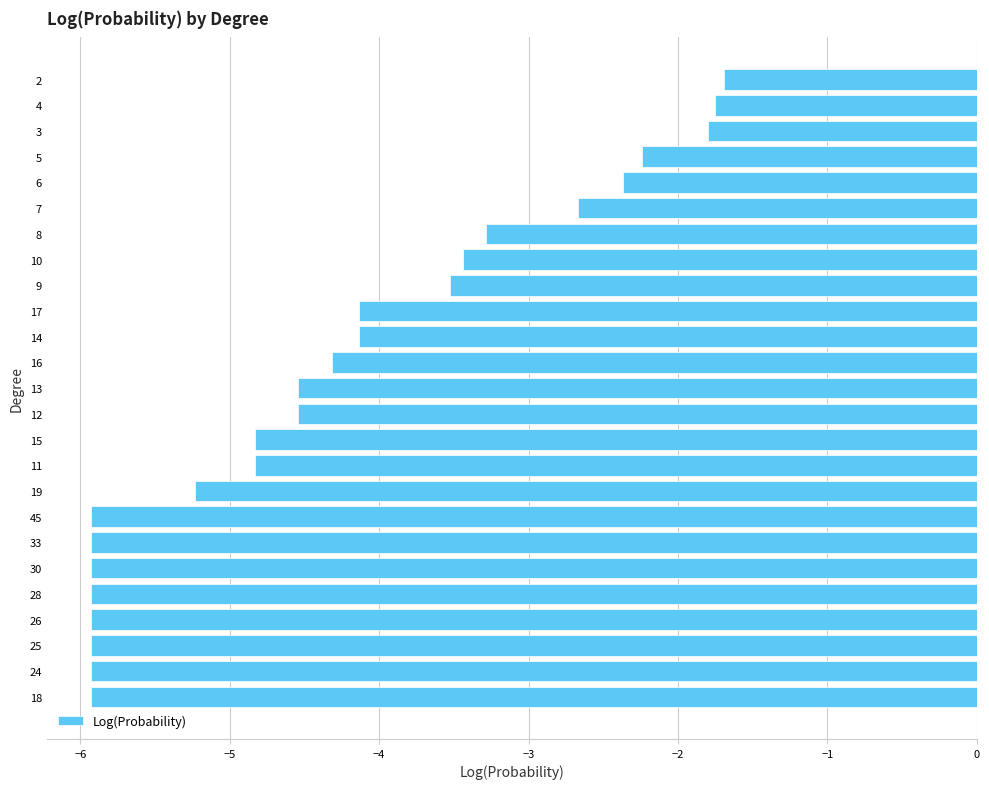

Read the value at 8.

-3.3